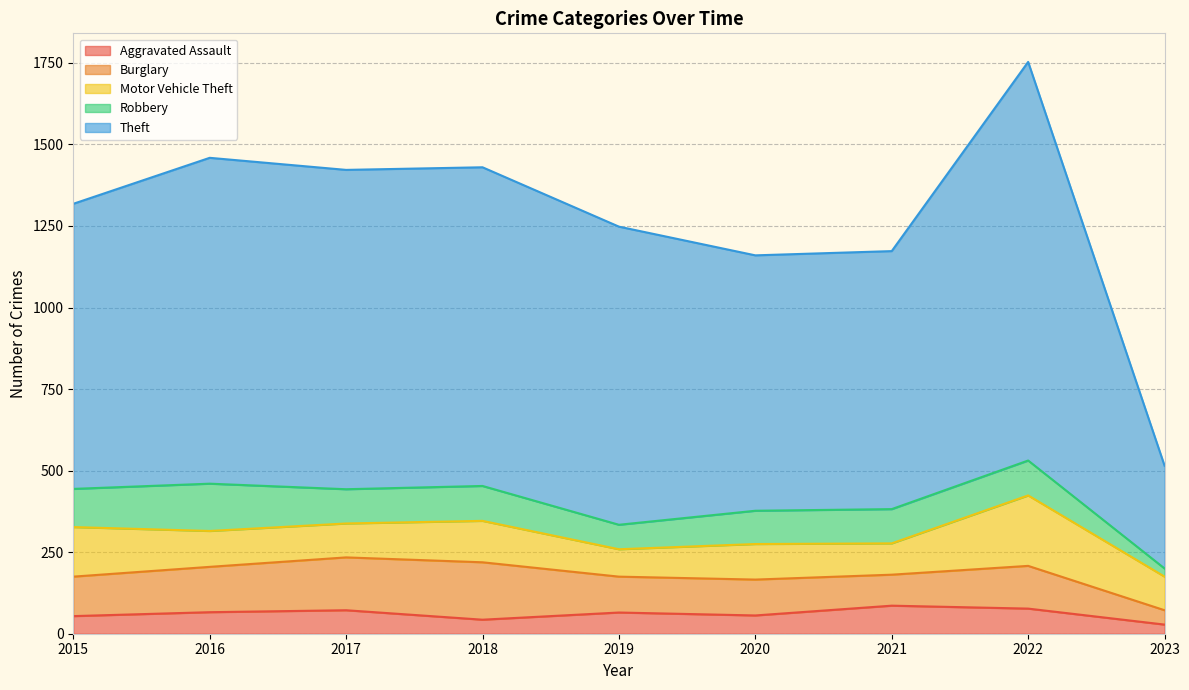

At 2019, list the series in order from smallest to largest.

Aggravated Assault, Robbery, Motor Vehicle Theft, Burglary, Theft